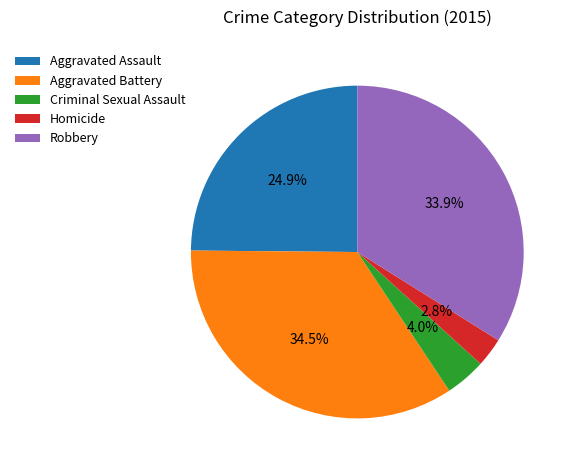

To the nearest percent, what is the average slice percentage?

20%